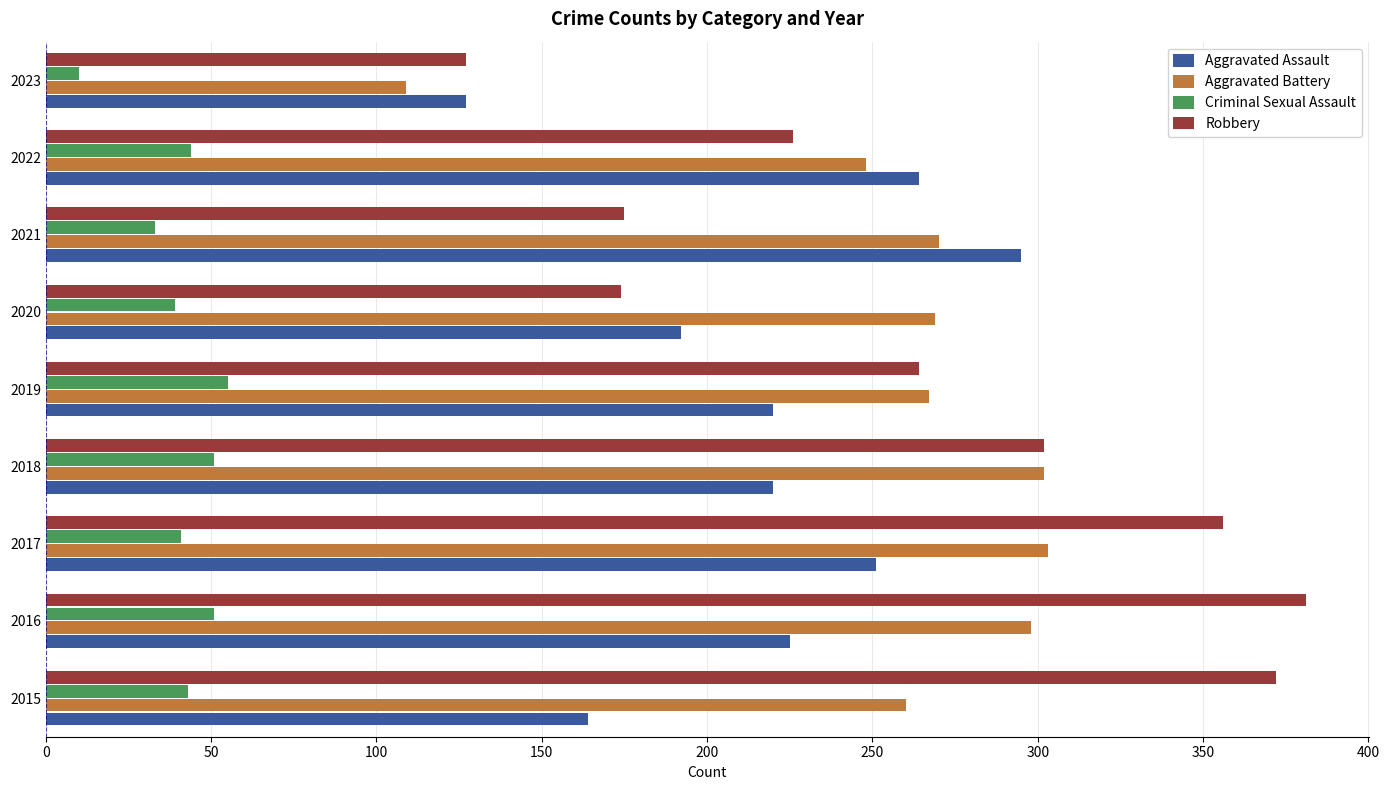

Which category has the highest value in the Robbery series?

2016